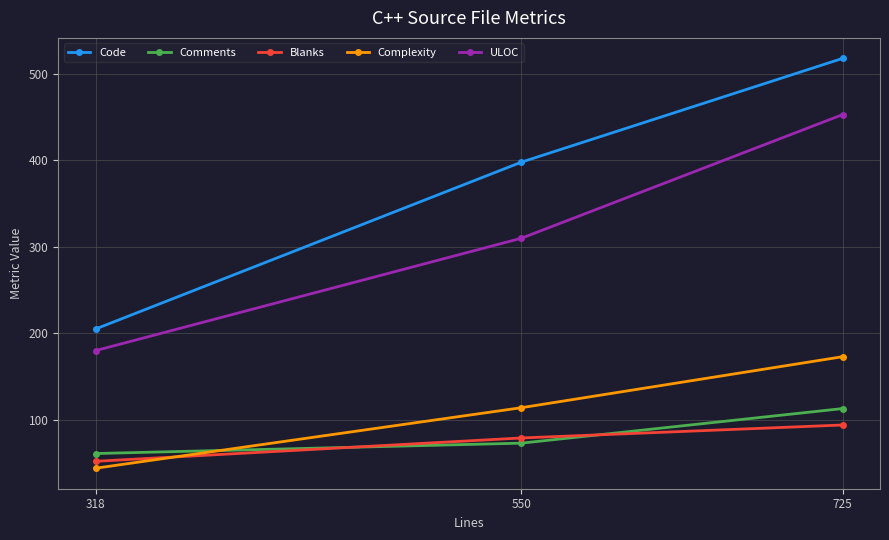

How many lines are shown in the chart?

5